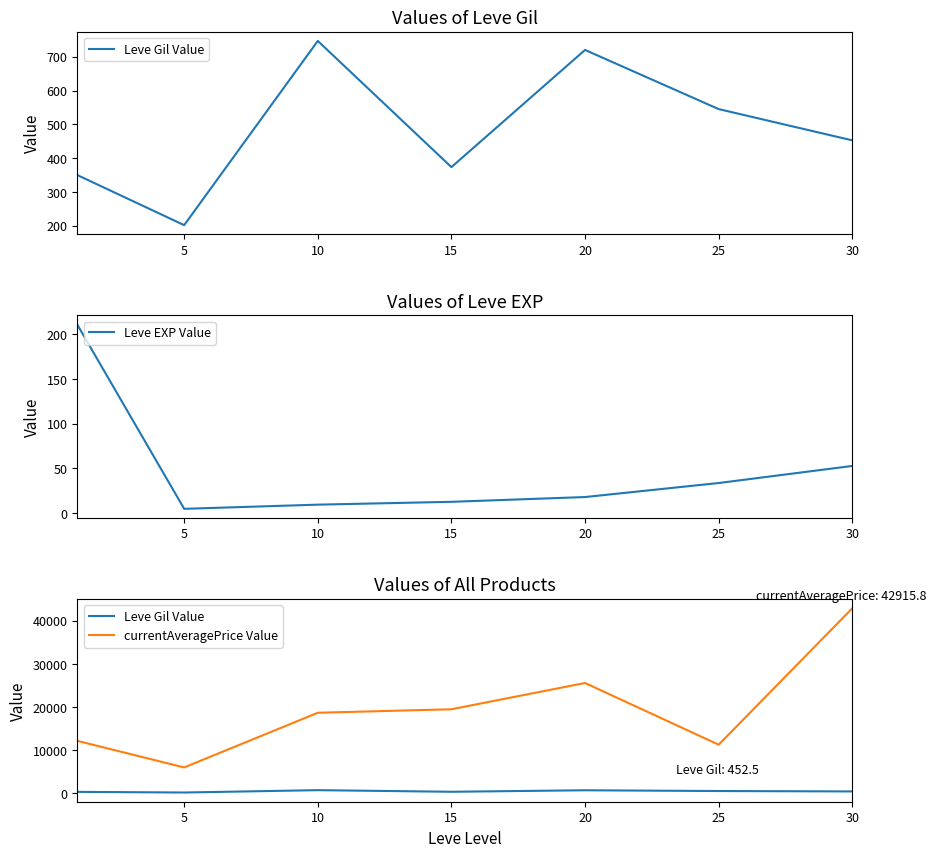

What is the highest value of the Leve EXP Value series?

210.7